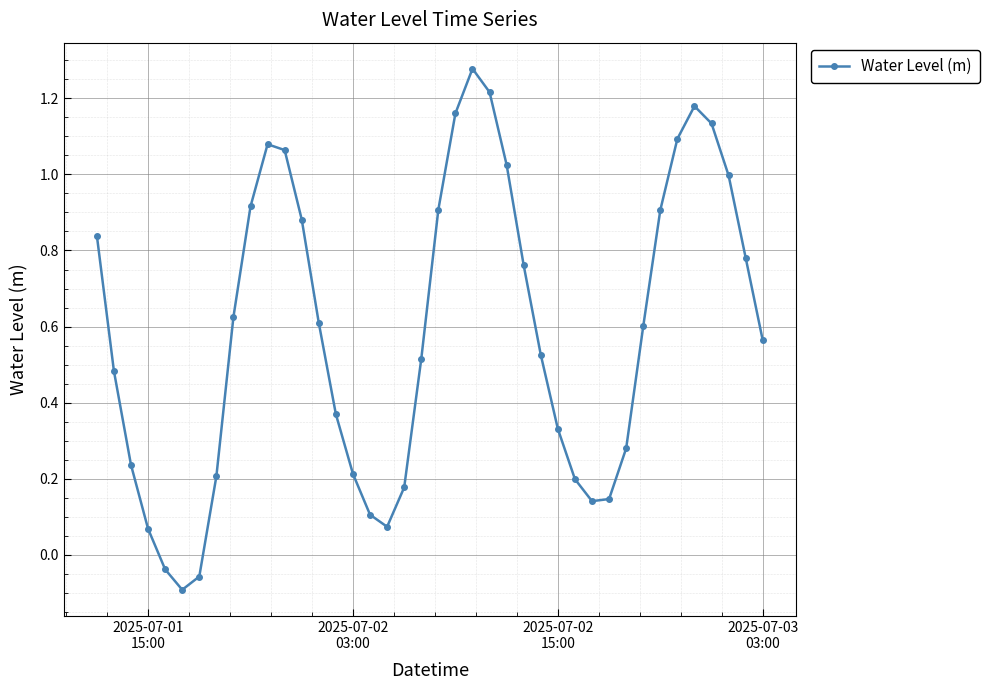

How many interior local peaks (higher than both neighbors) does the data have?

3